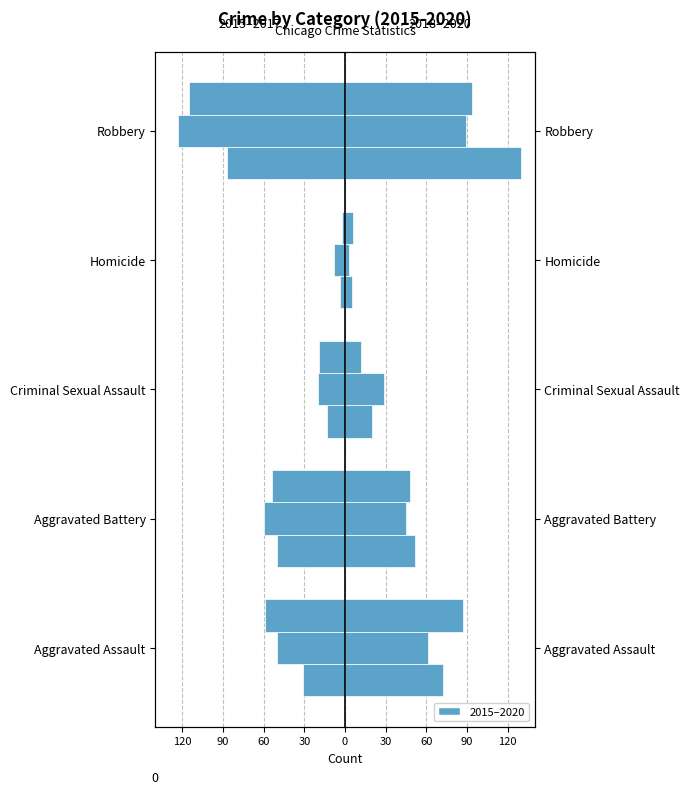

What is the value of the 2019 bar at the 3rd from the left?

29